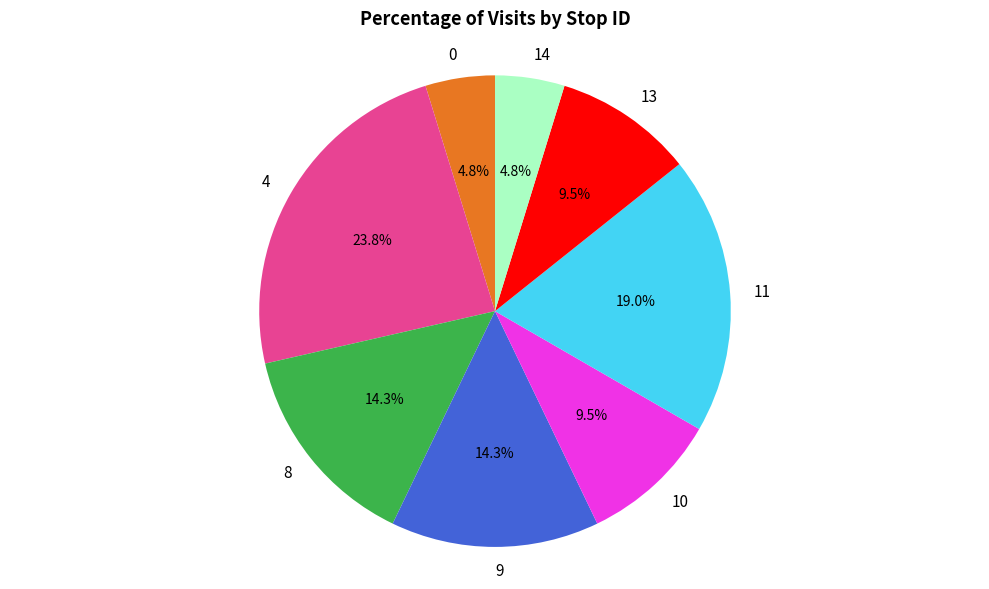

Does 11 represent more than half of the total?

No